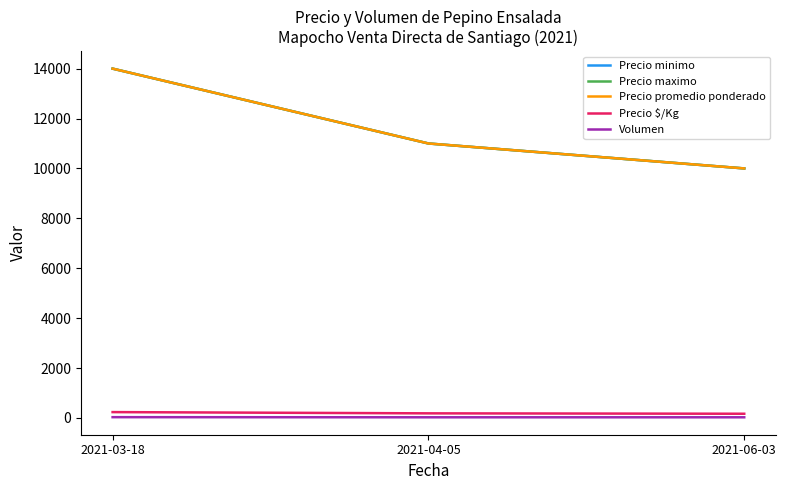

What is the spread (max minus min) of values at 2021-03-18?

13970